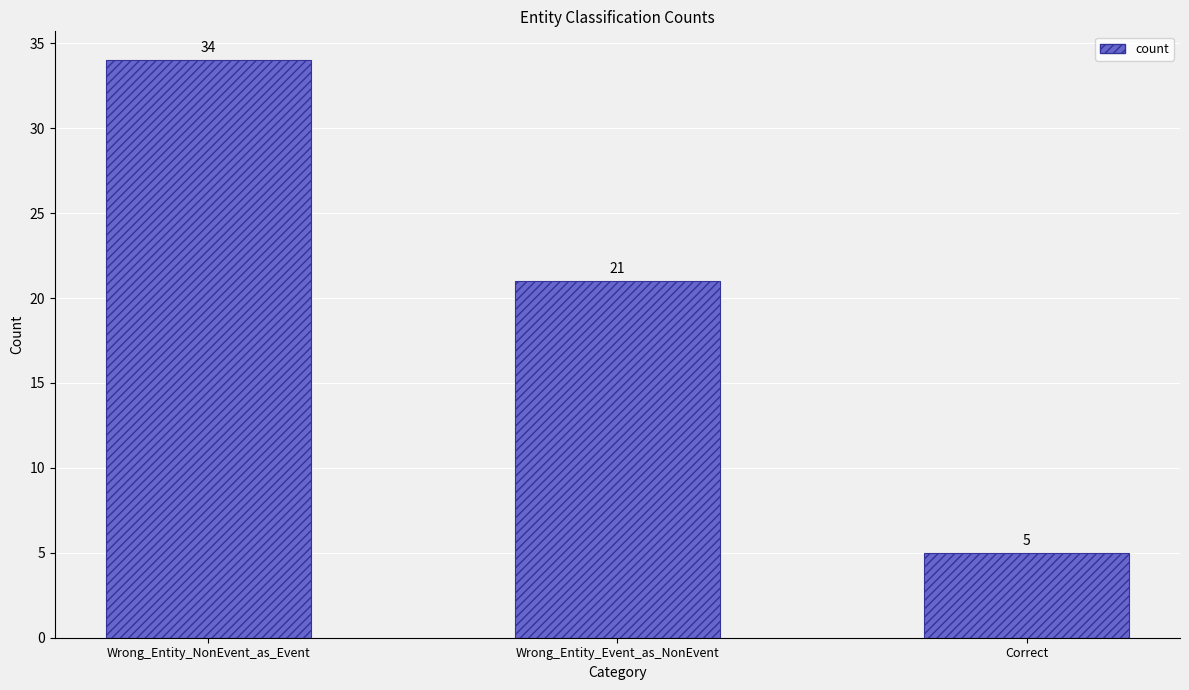

How many bars are there in total?

3